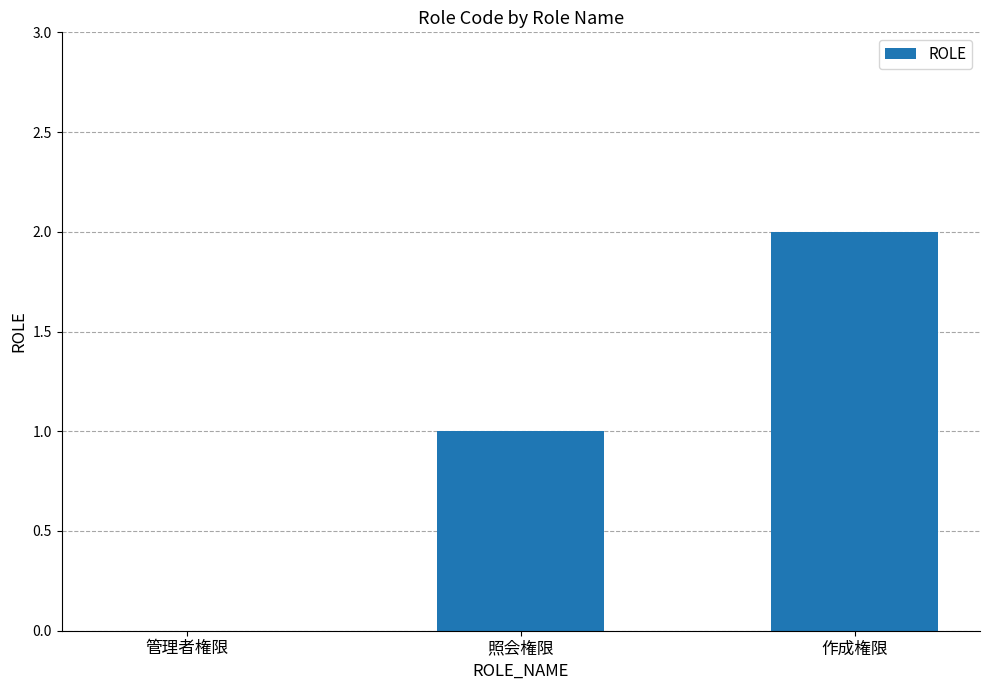

True or false: the data shows 2 at 作成権限.

True